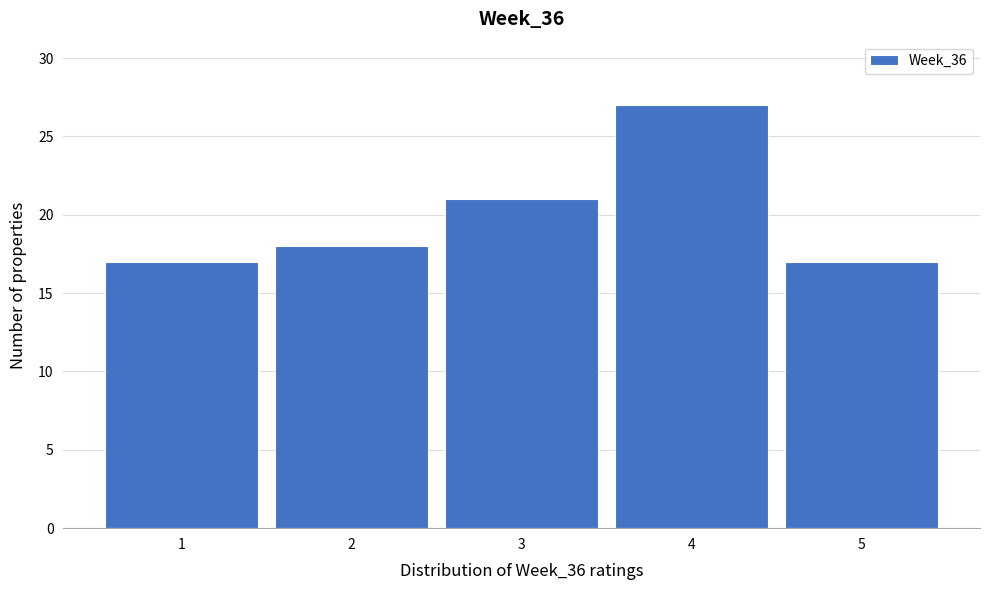

Reading right to left, what are all the values shown in this chart?

5=17	4=27	3=21	2=18	1=17